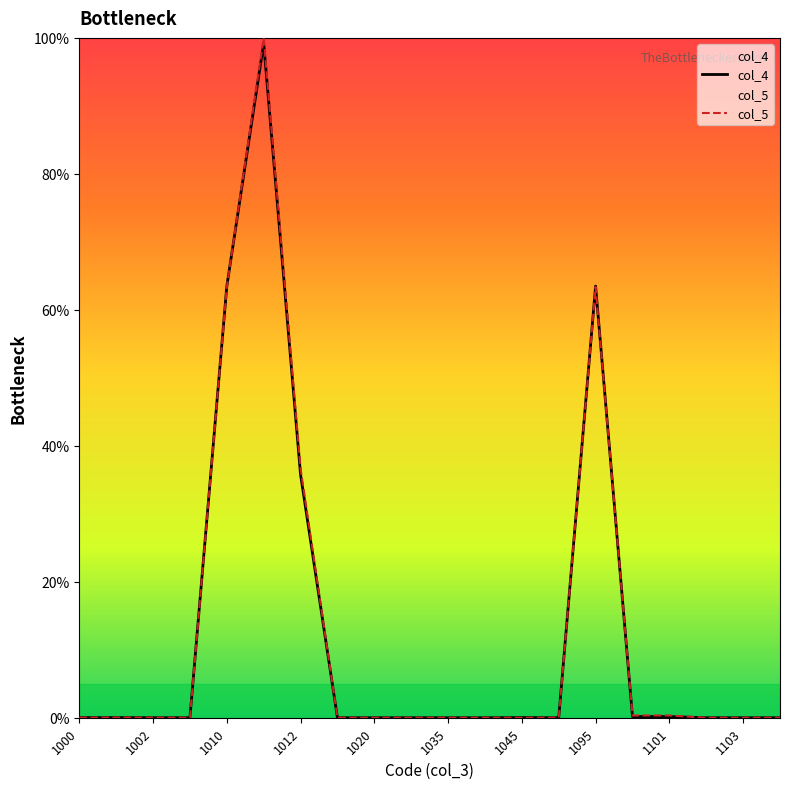

What is the highest value of the col_4 series?

99.2